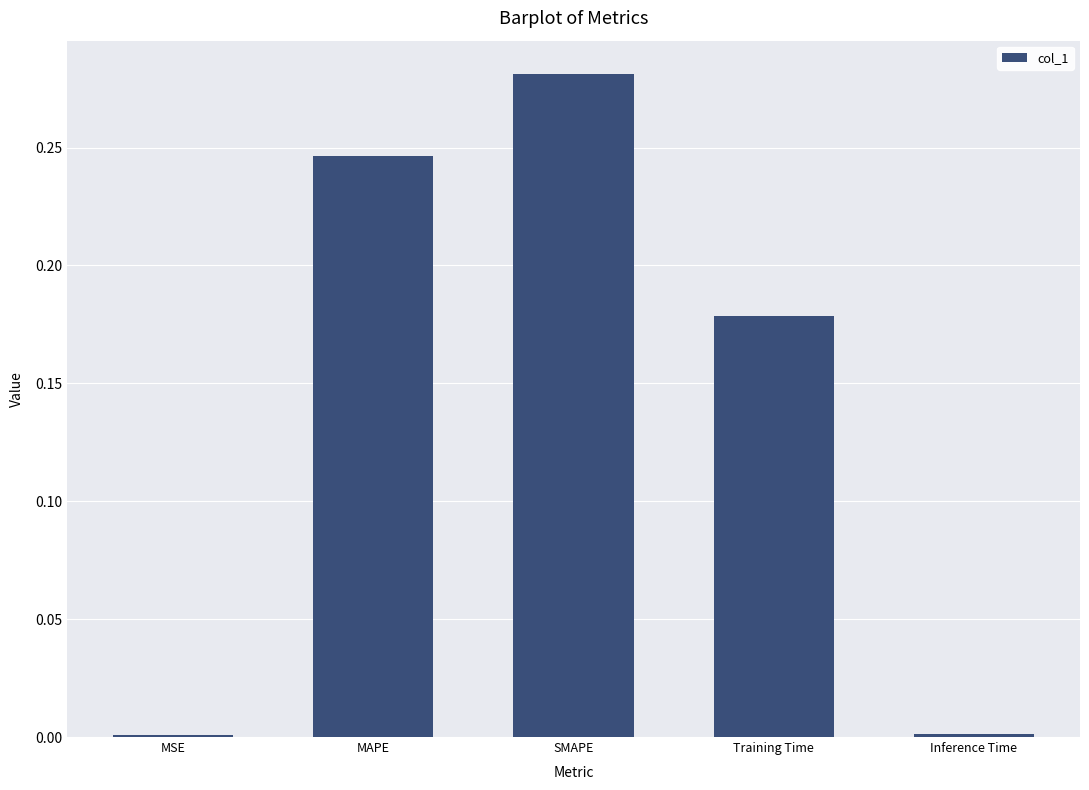

Between SMAPE and Training Time, which is larger?

SMAPE